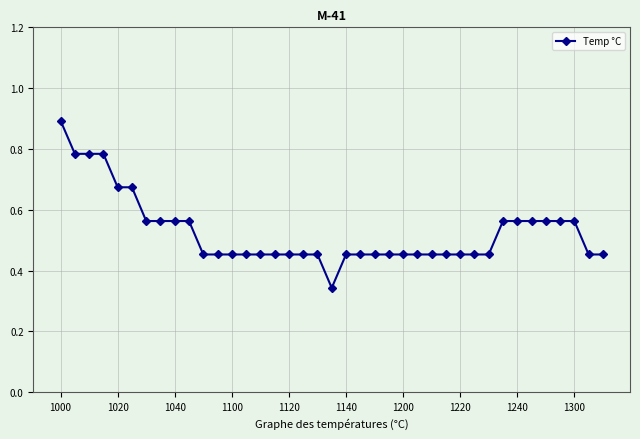

What is the difference between the second highest and minimum values?

0.4